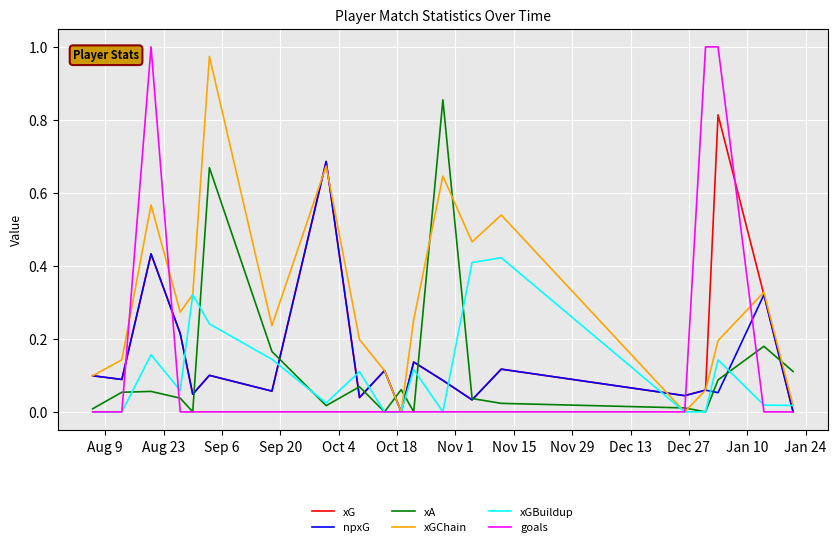

Which series has the largest total across all categories?

xGChain